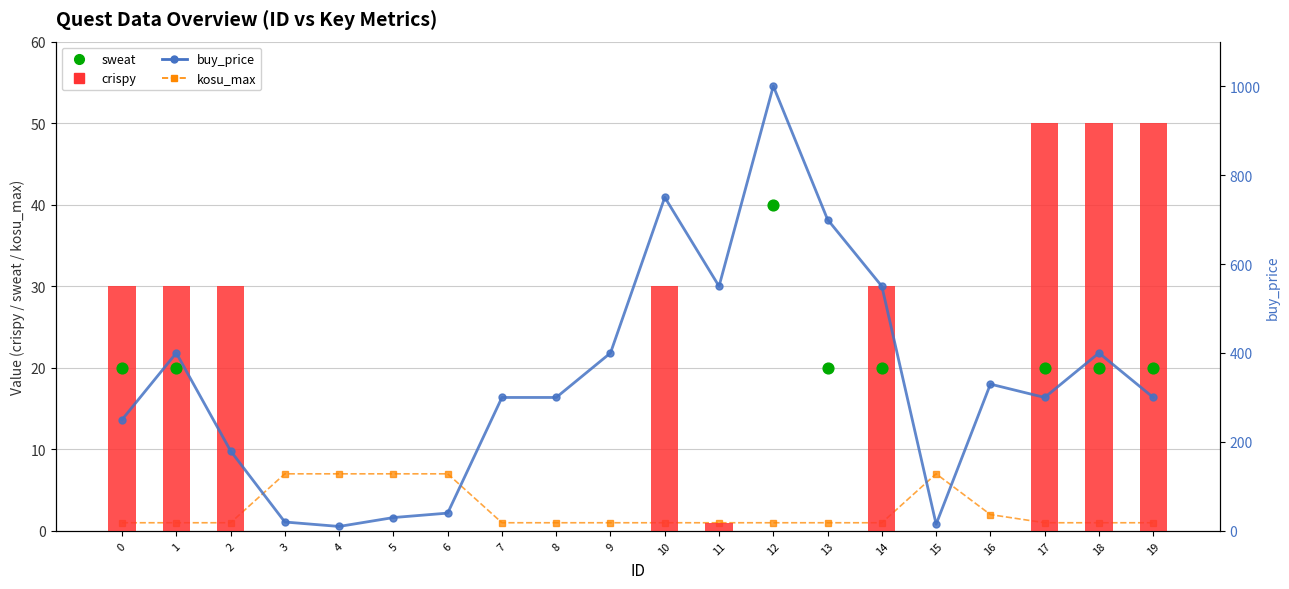

What are all the series names shown in the legend?

kosu_max, crispy, sweat, buy_price